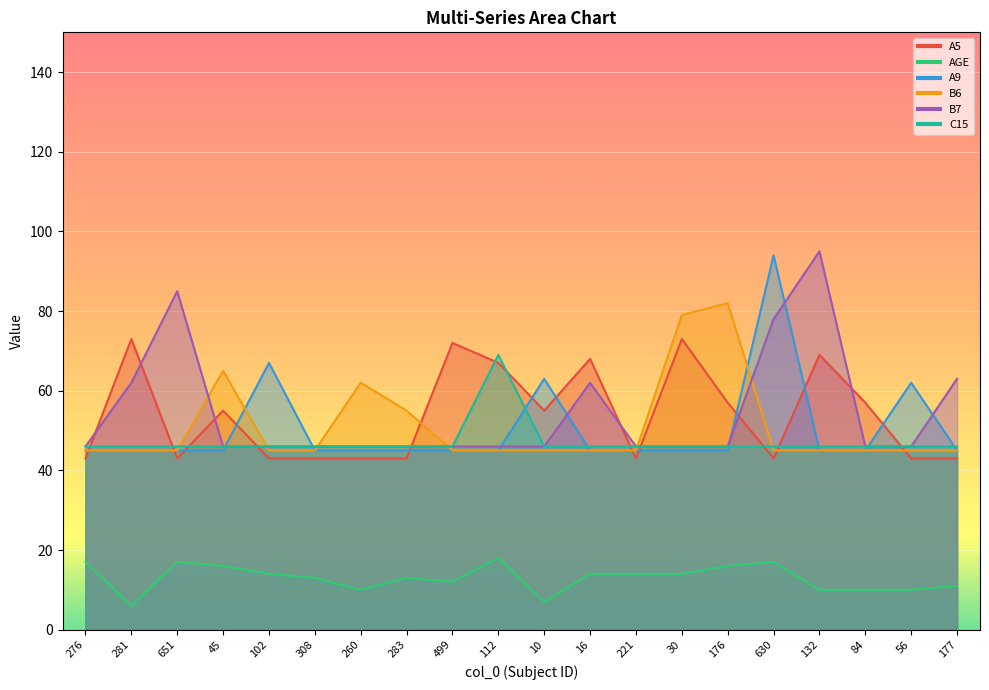

At which label is C15 closest to 57?

276